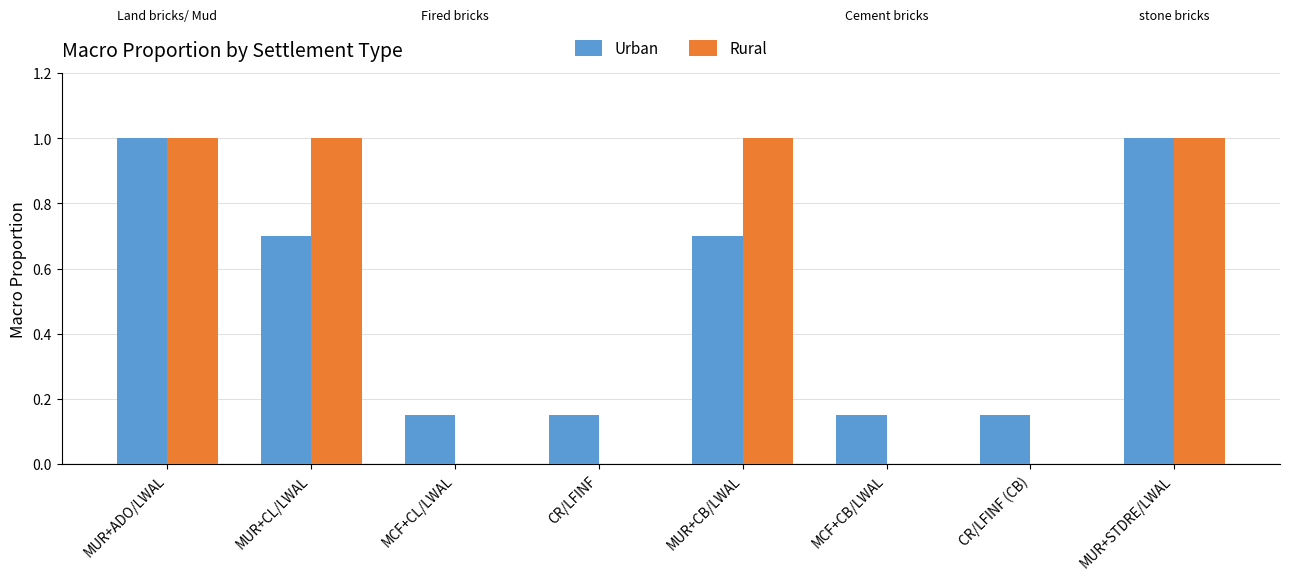

Is the value of Rural at MCF+CB/LWAL greater than the value of Urban at MUR+STDRE/LWAL?

No